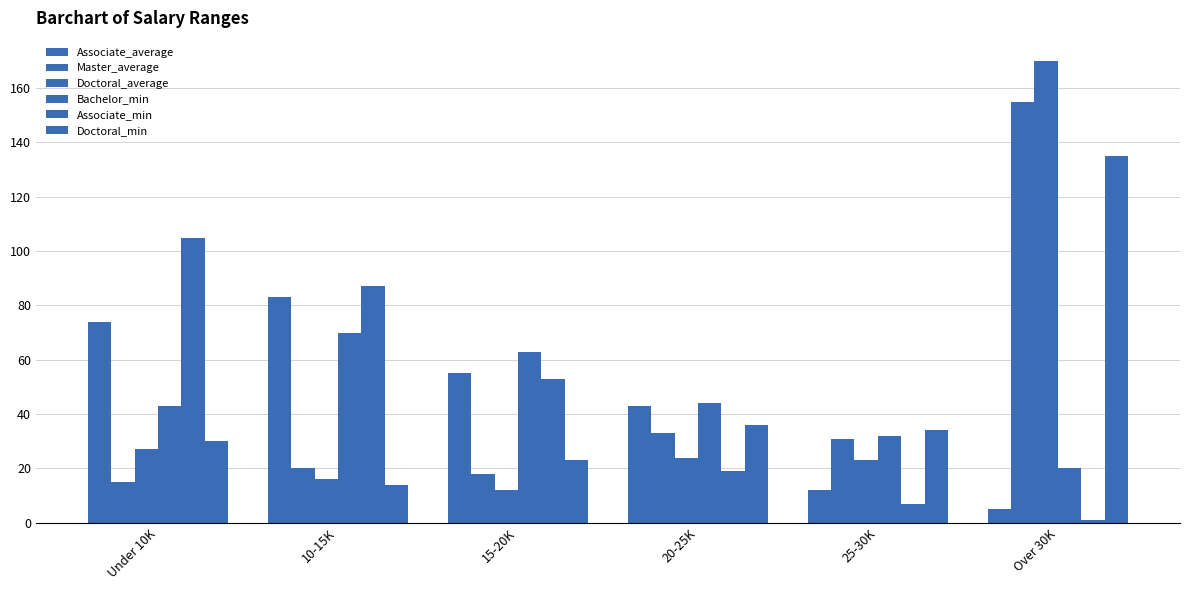

How many series are shown in this chart?

6